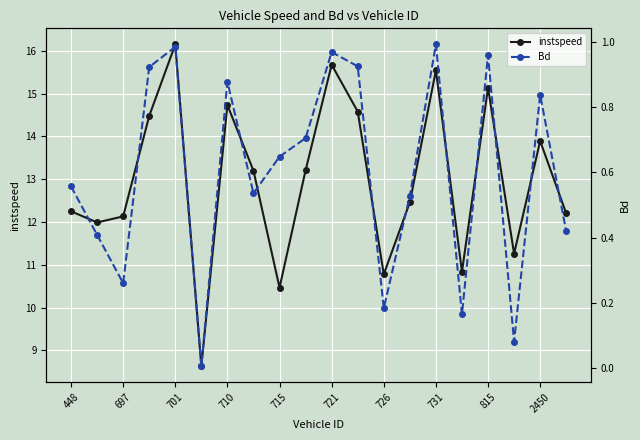

Reading left to right, extract all data points from this chart.

instspeed: 12.3	12.0	12.1	14.5	16.1	8.6	14.7	13.2	10.5	13.2	15.7	14.6	10.8	12.5	15.5	10.8	15.1	11.3	13.9	12.2
Bd: 0.6	0.4	0.3	0.9	1.0	0.0	0.9	0.5	0.6	0.7	1.0	0.9	0.2	0.5	1.0	0.2	1.0	0.1	0.8	0.4